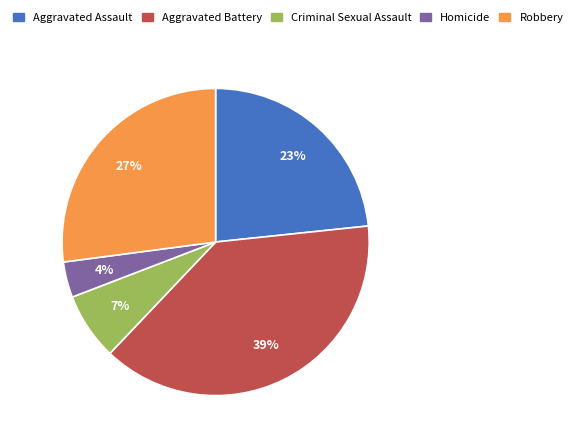

Which has a higher value, Robbery or Aggravated Assault?

Robbery